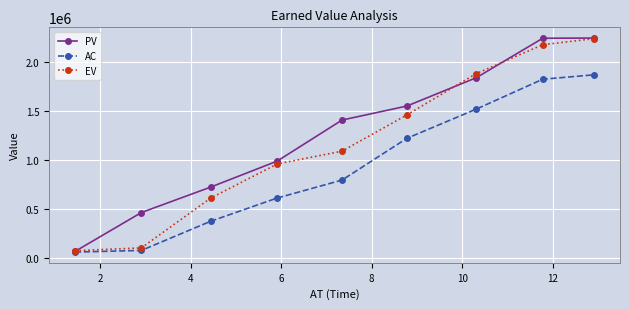

Which series has the largest total across all categories?

PV